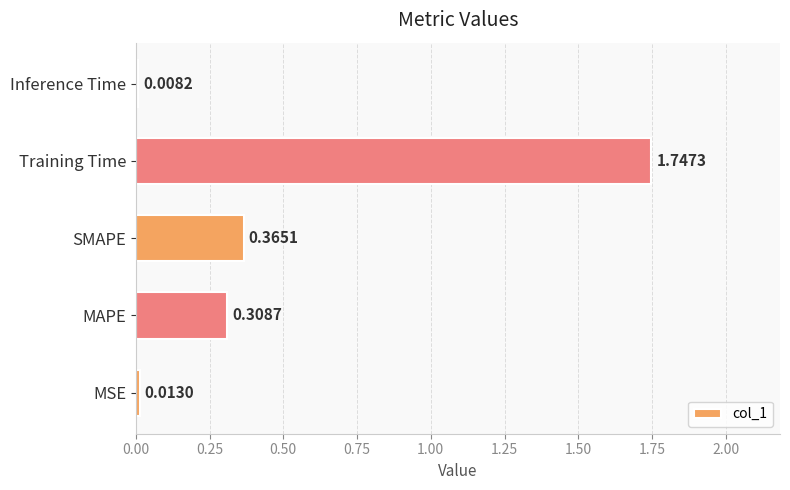

Rank the categories by value from highest to lowest.

Training Time, SMAPE, MAPE, MSE, Inference Time